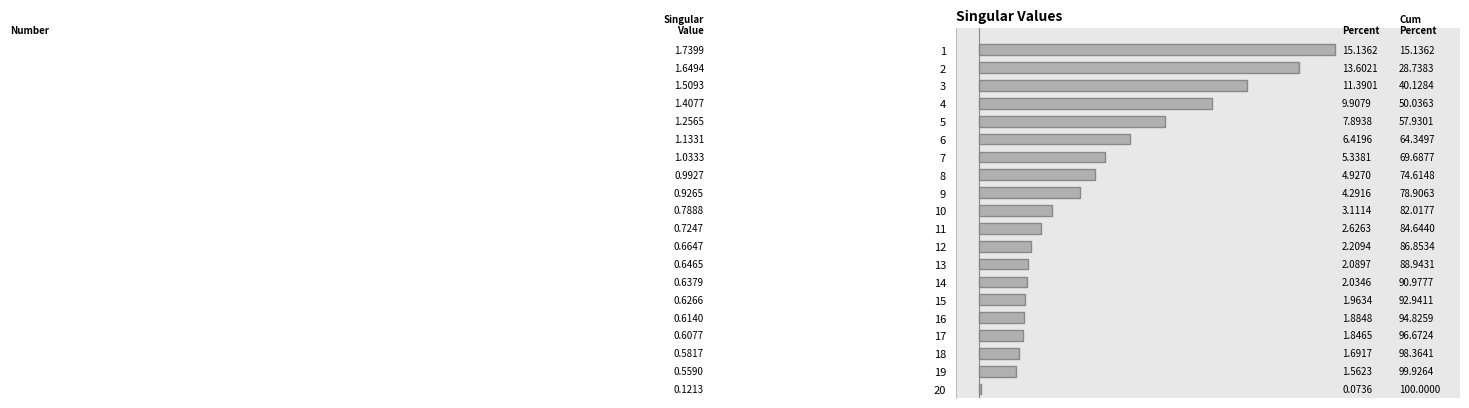

List the labels in order of value, smallest first.

20, 19, 18, 17, 16, 15, 14, 13, 12, 11, 10, 9, 8, 7, 6, 5, 4, 3, 2, 1